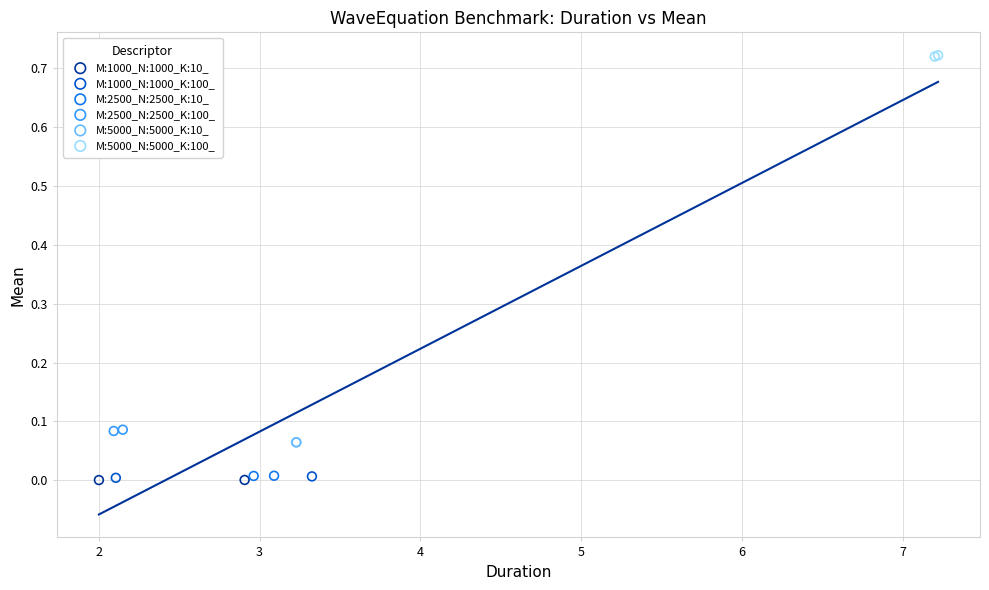

Which series reaches the maximum Y coordinate?

M:5000_N:5000_K:100_